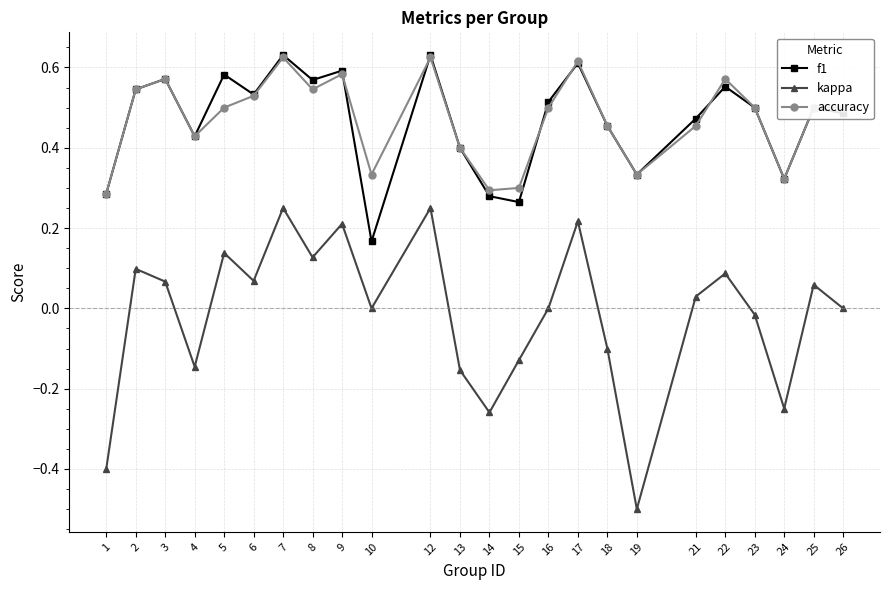

At how many categories does at least one series exceed 0?

24